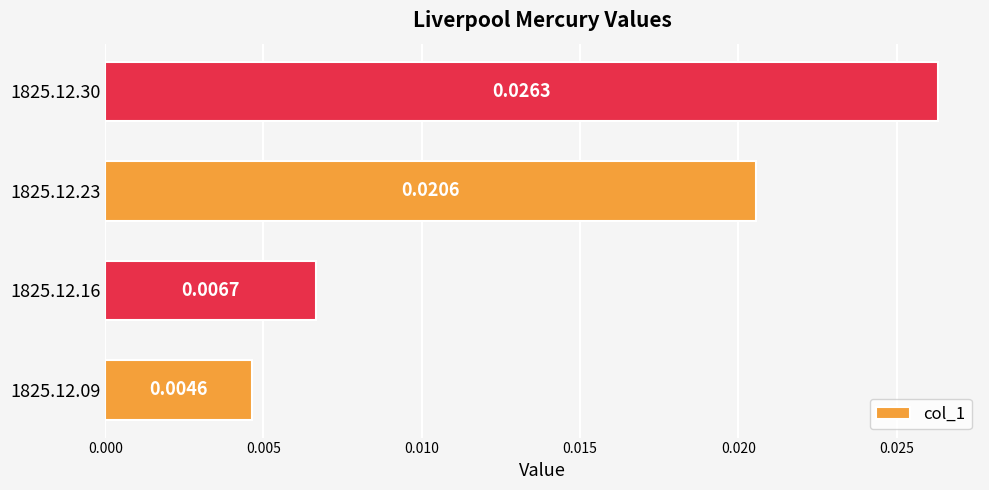

List the labels in order of value, smallest first.

1825.12.09, 1825.12.16, 1825.12.23, 1825.12.30